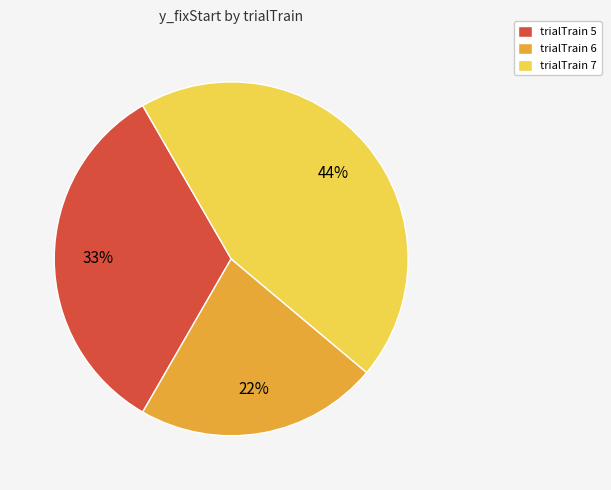

What percentage is the trialTrain 7 slice, to the nearest percent?

44%